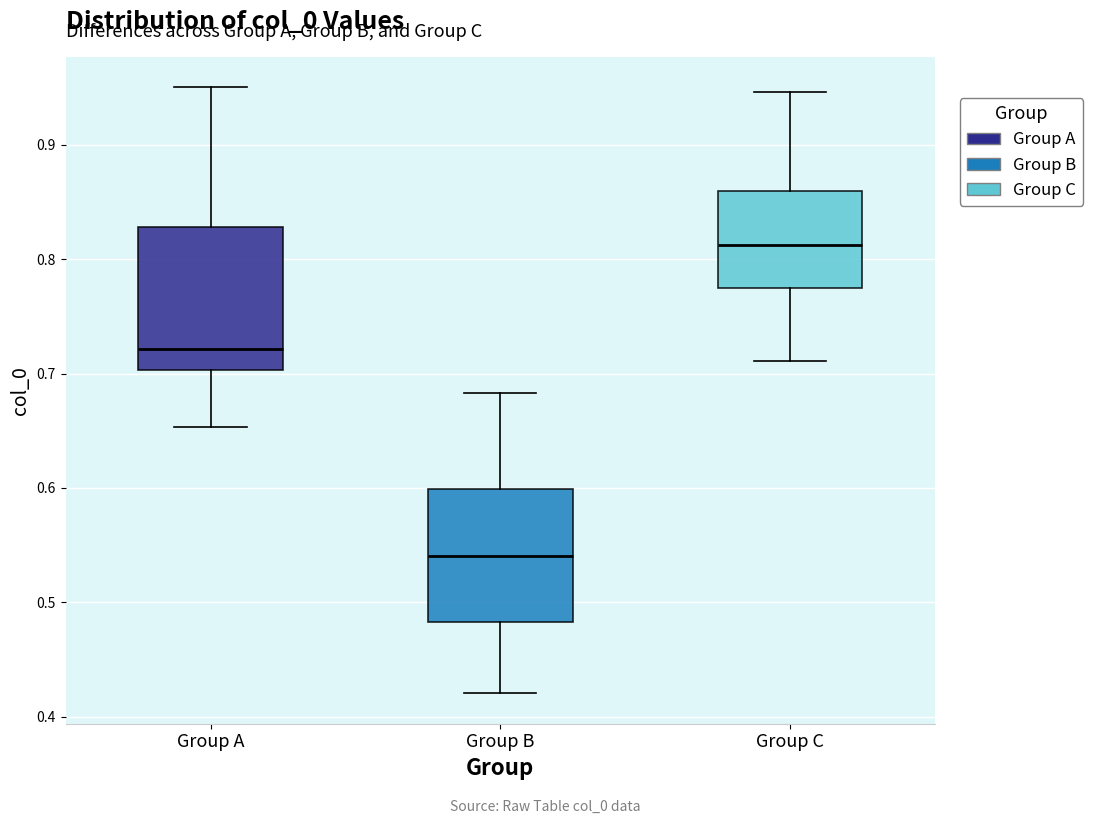

Reading left to right, transcribe this box plot: for each box, give where its median line is, the range the box spans, and where its two whiskers end, as read against the y-axis. The values are not printed on the chart, so give them approximately, as read against the axis.

Group A: median 0.72, box 0.70 to 0.83, whiskers 0.65 to 0.95
Group B: median 0.54, box 0.48 to 0.60, whiskers 0.42 to 0.68
Group C: median 0.81, box 0.77 to 0.86, whiskers 0.71 to 0.95